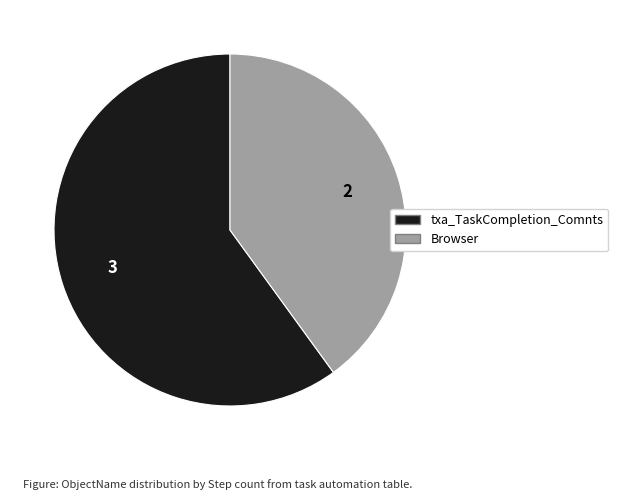

Which category has the smallest portion of the pie?

Browser